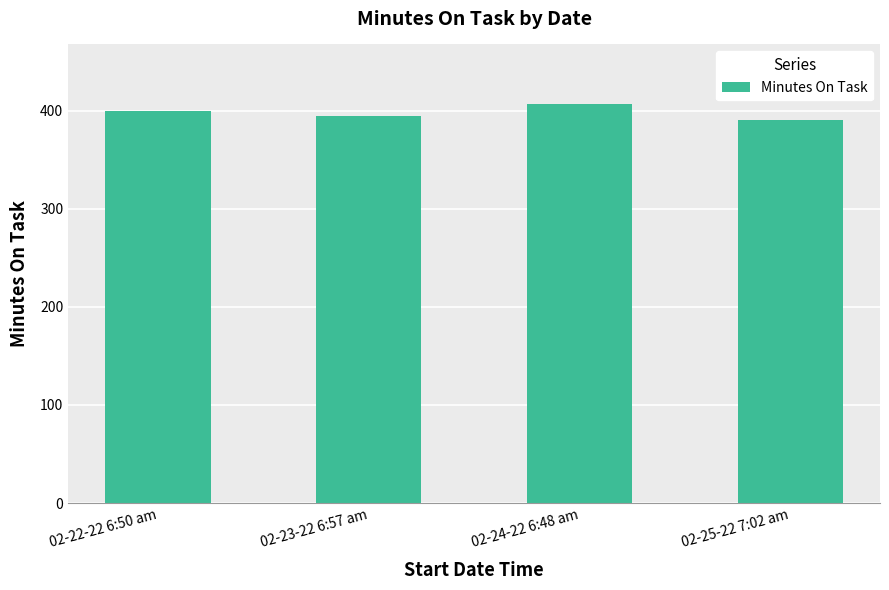

Which has a higher value, 02-22-22 6:50 am or 02-23-22 6:57 am?

02-22-22 6:50 am